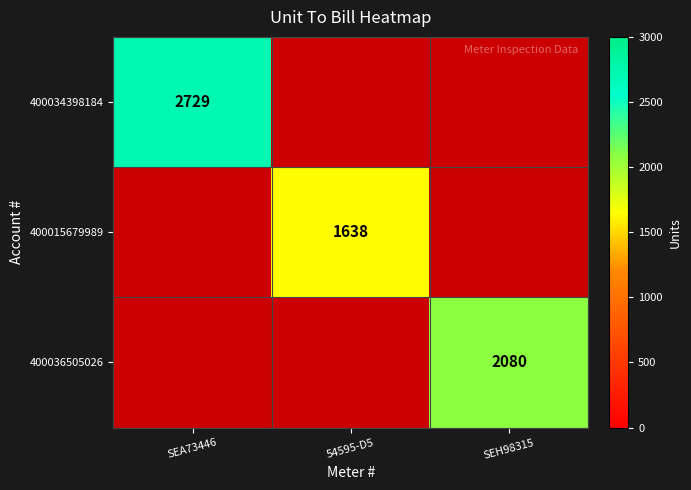

The 400036505026 series shows 1143 at SEH98315. True or false?

False